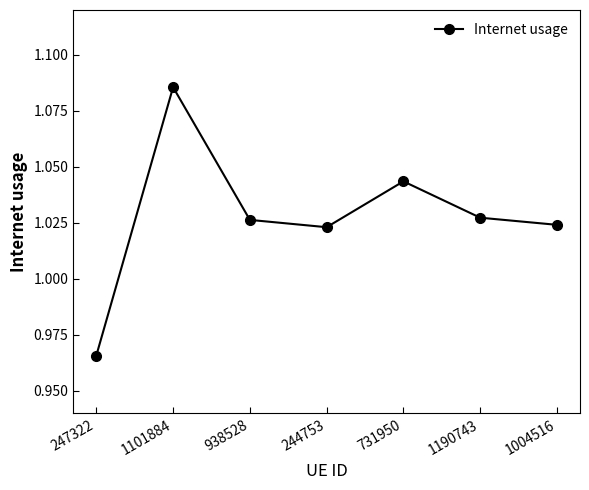

Which label corresponds to the smallest value in the chart?

247322